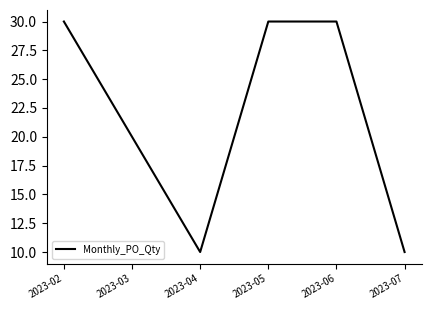

Does the chart display data point markers on the line(s)?

No